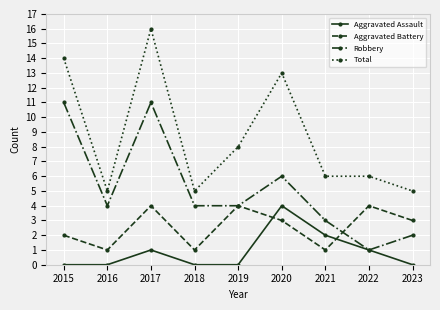

Does the chart have visible grid lines?

Yes